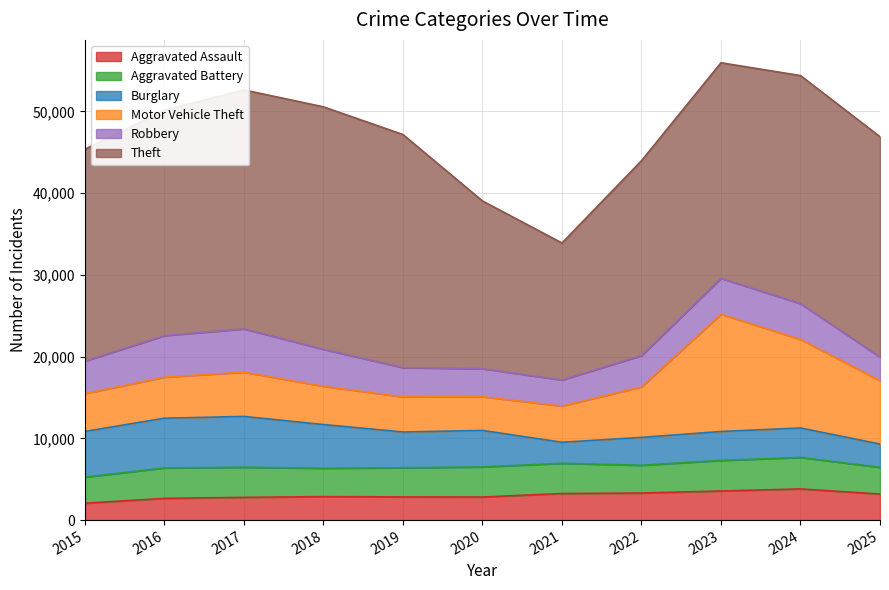

What is the approximate value of Aggravated Battery at 2024, to the nearest 100?

3800